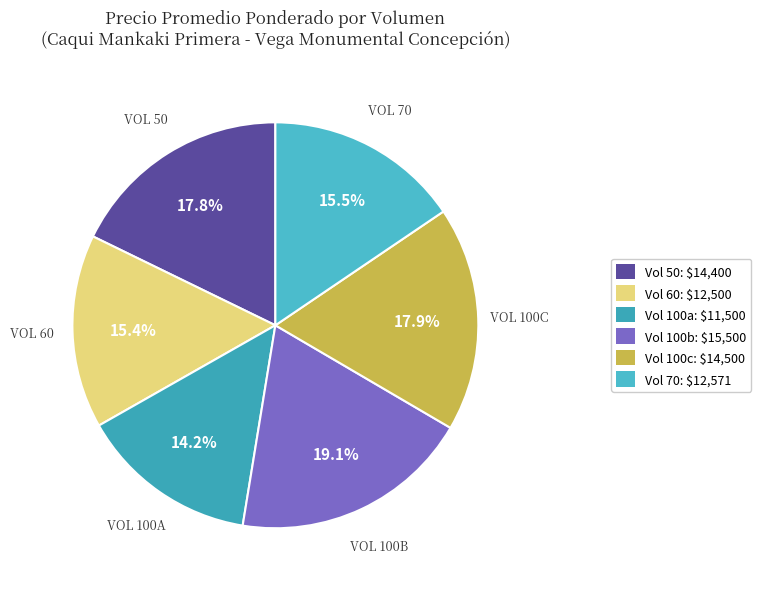

How many slices are in this pie chart?

6